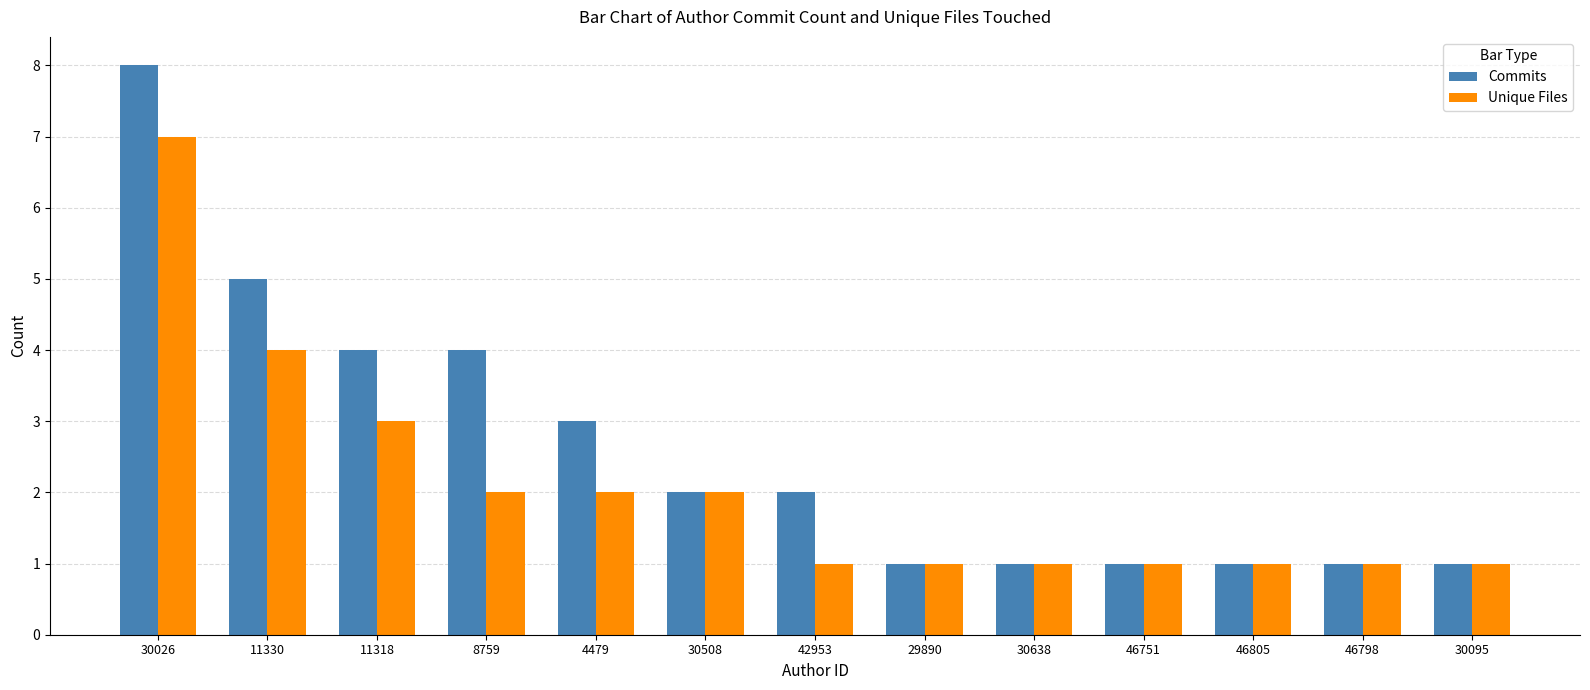

Reading left to right, extract all data points from this chart.

Commits: 8	5	4	4	3	2	2	1	1	1	1	1	1
Unique Files: 7	4	3	2	2	2	1	1	1	1	1	1	1